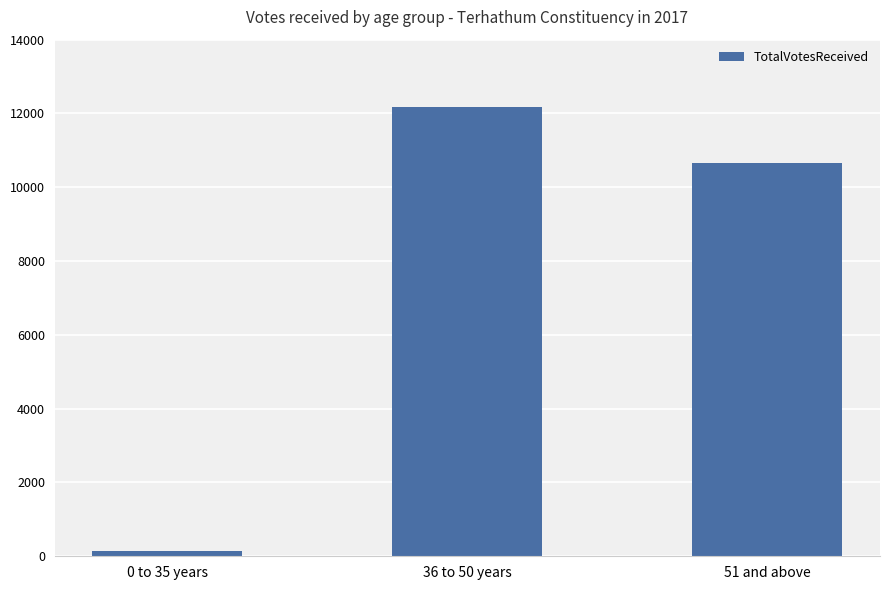

What is the sum of the values at 36 to 50 years and 0 to 35 years?

12329